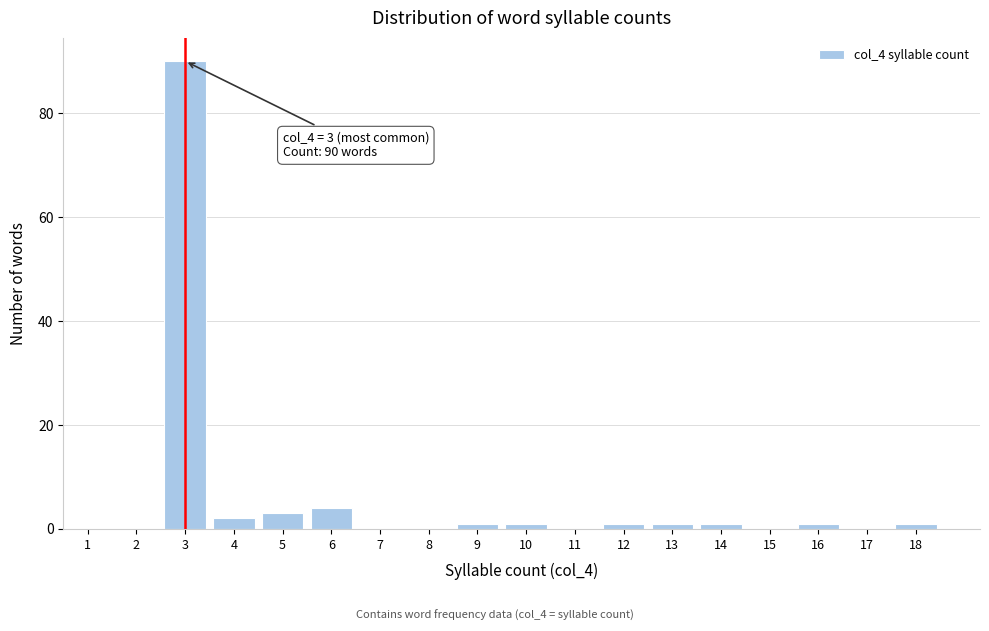

Which range on the x-axis has the tallest bar?

2.5 to 3.5